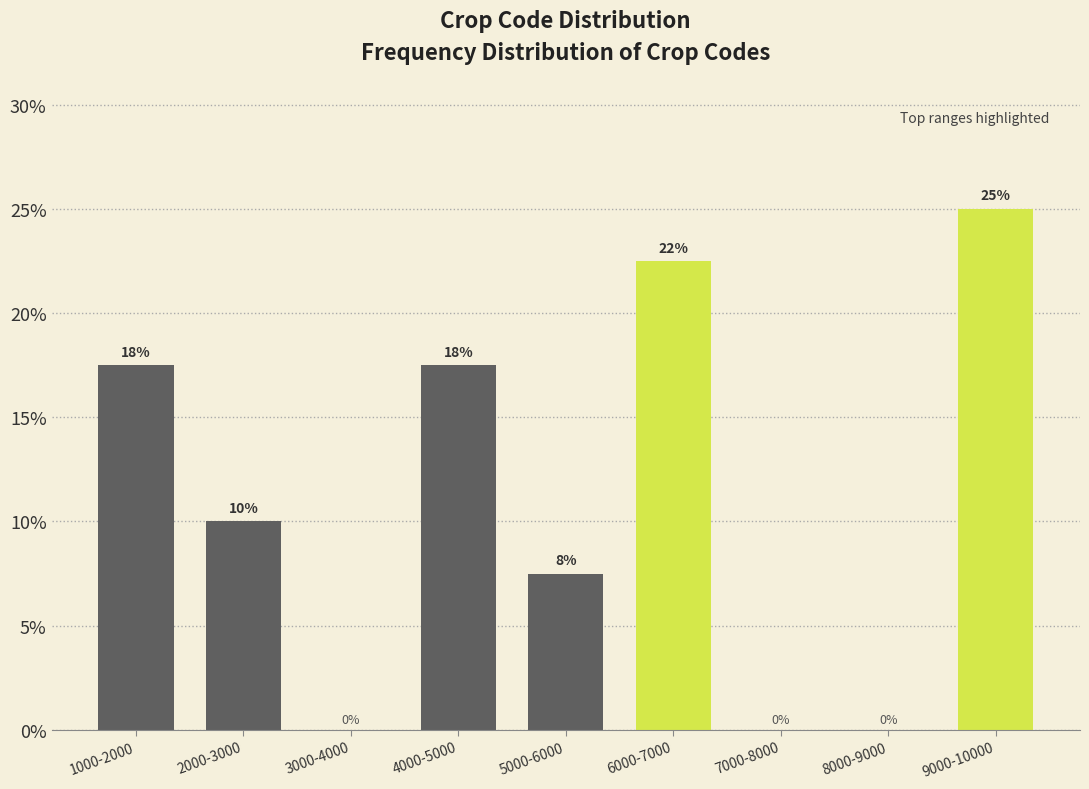

True or false: the data shows 0.0 at 7000-8000.

True